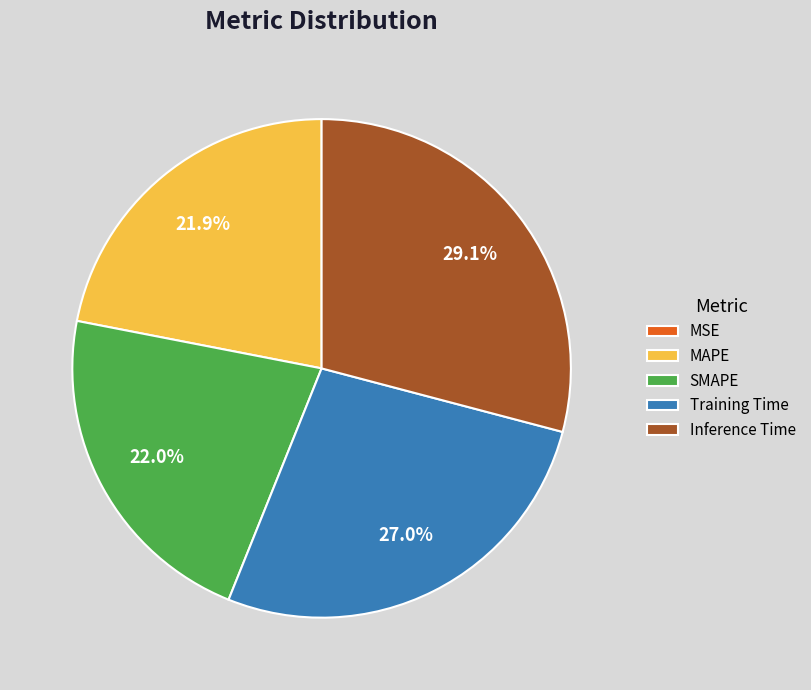

What portion of the pie excludes Training Time?

73.0%